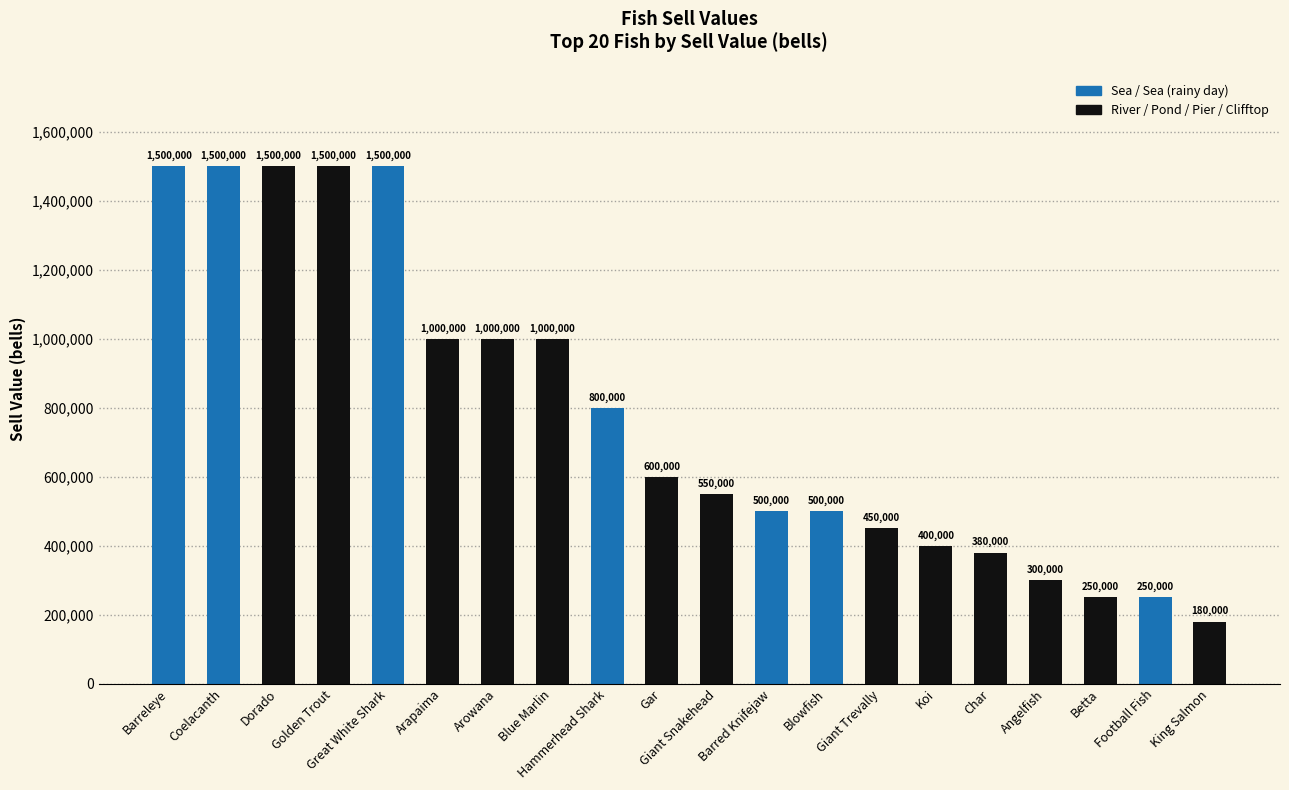

What is the greatest value displayed?

1500000